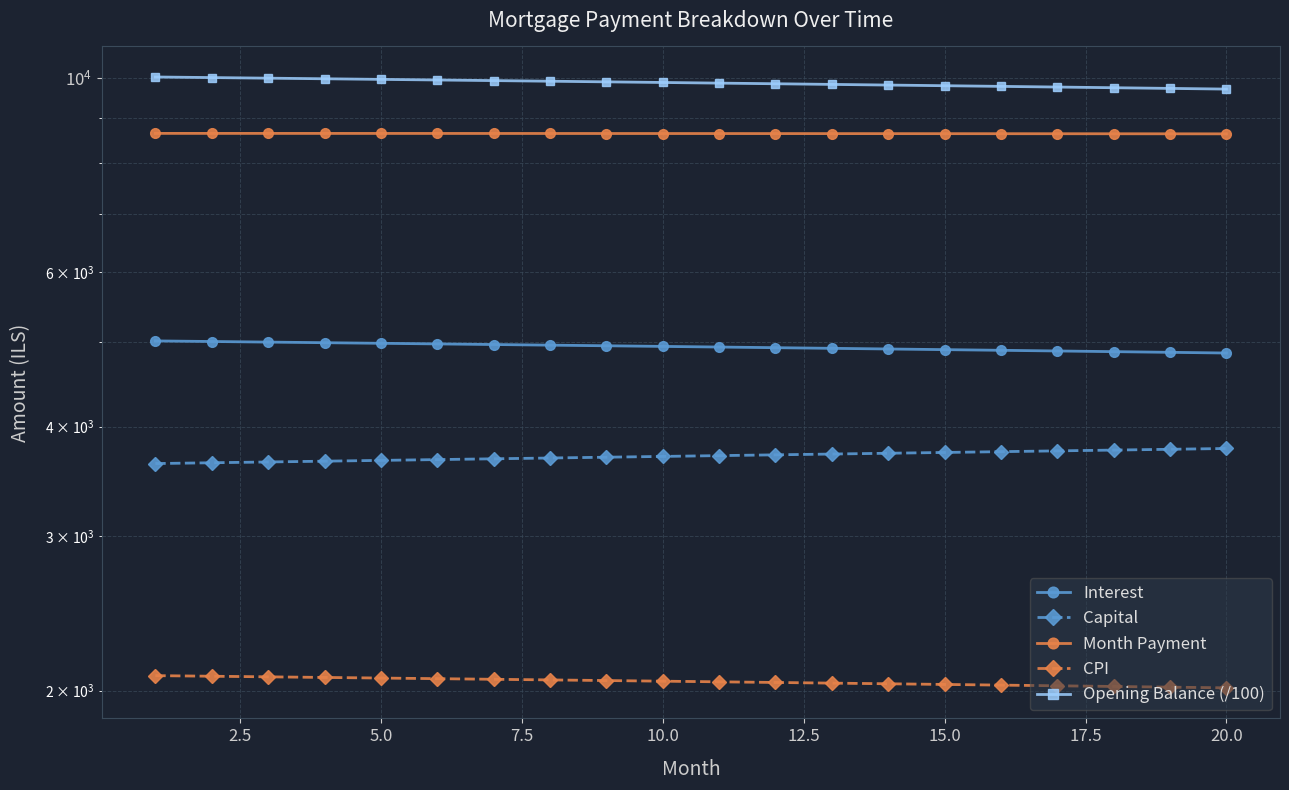

What is the minimum value for Month Payment?

8630.9